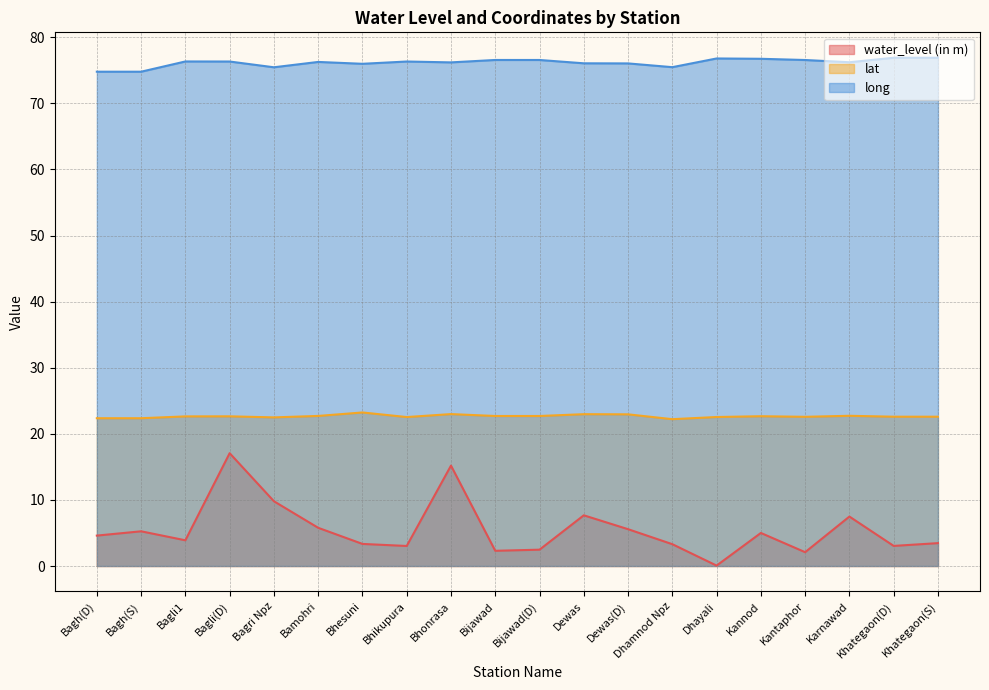

Between Dewas and Bijawad, which is larger?

Dewas